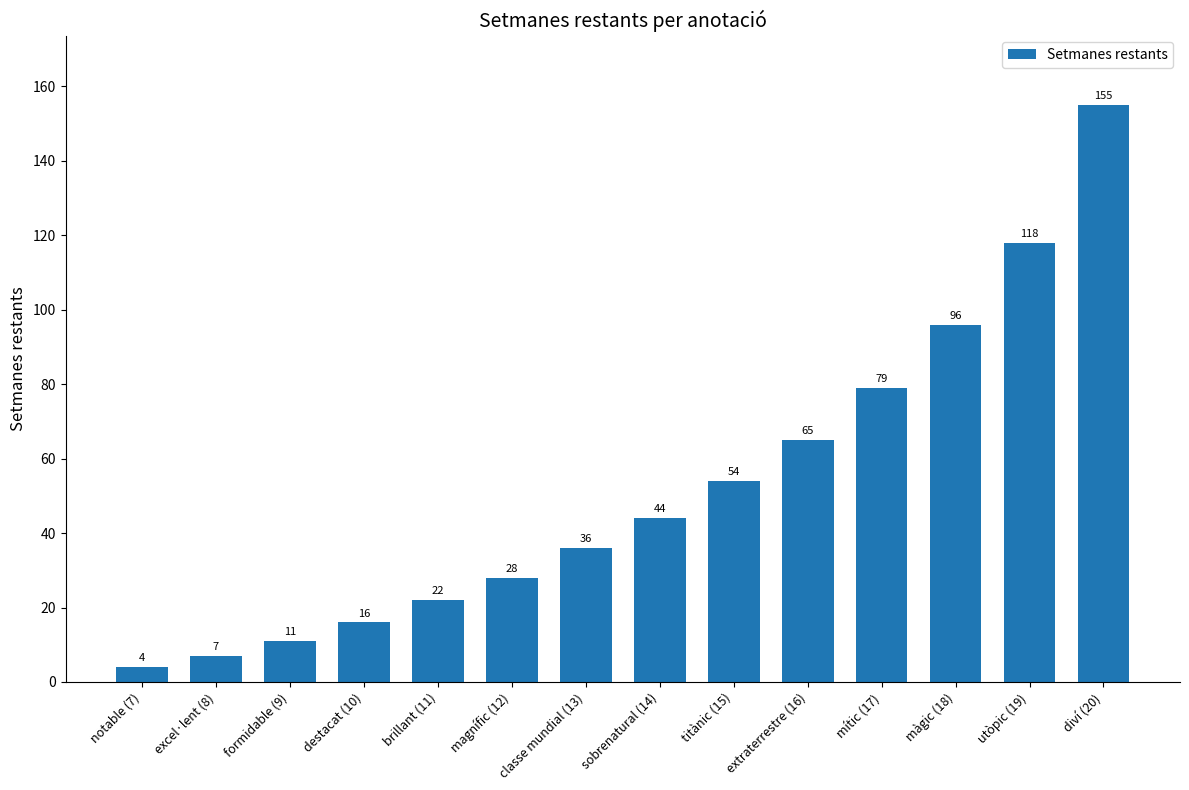

How many data points does each series have?

14